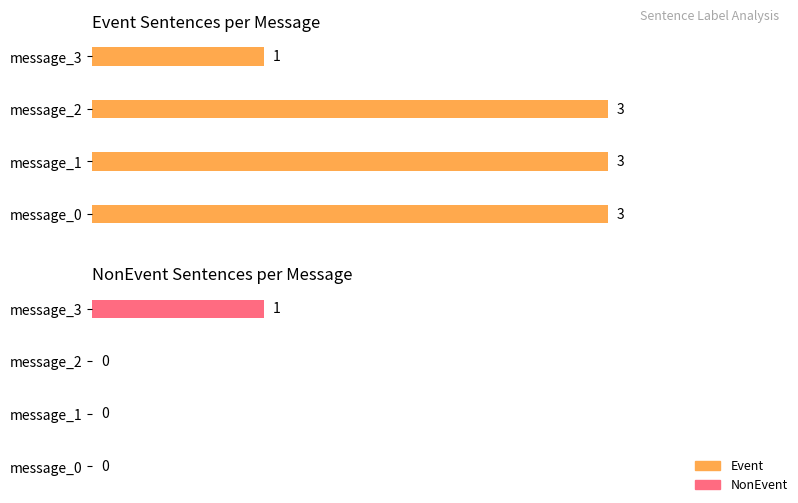

The value of Event at 1.0 is 3. True or false?

True